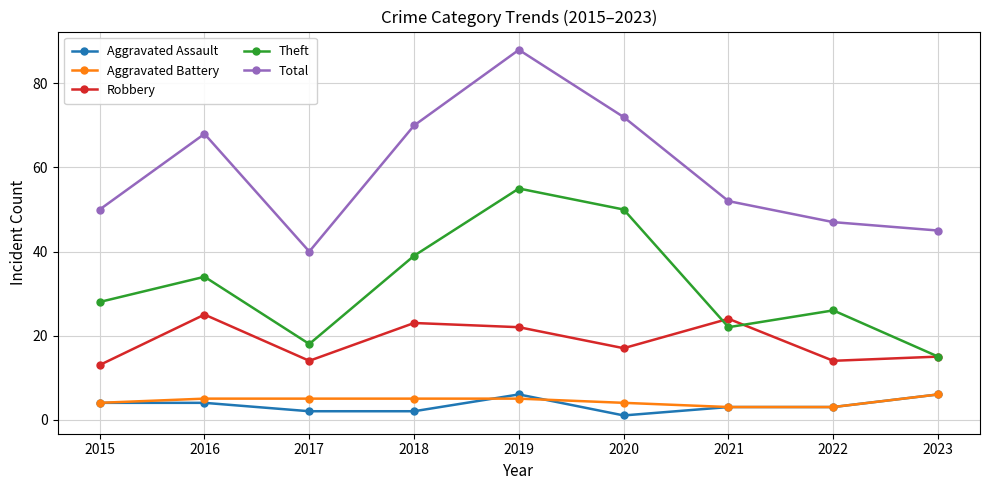

True or false: Theft has more than 1 interior local peaks.

True